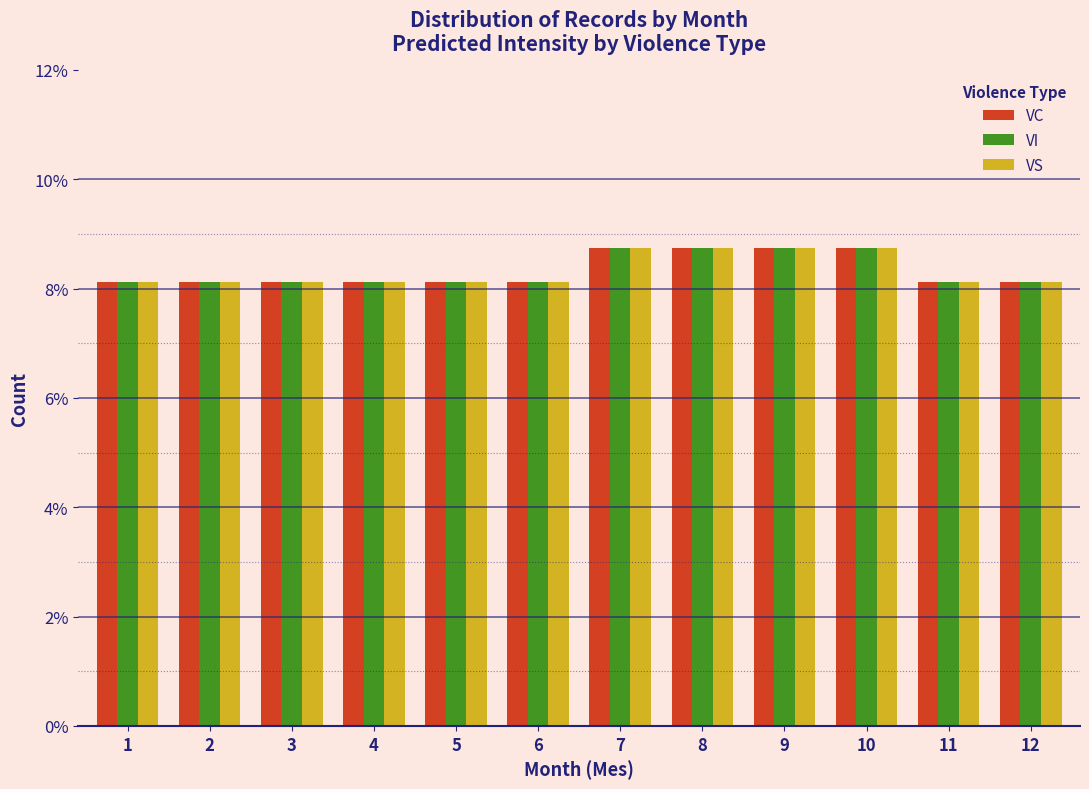

What are all the series names shown in the legend?

VC, VI, VS